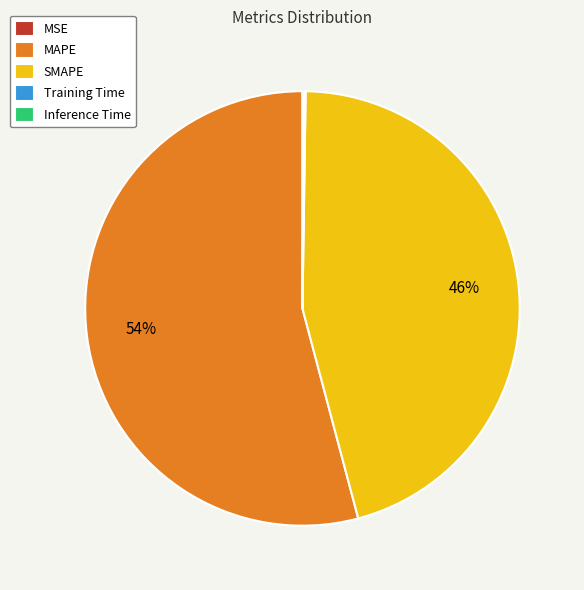

Is SMAPE the majority of the pie?

No